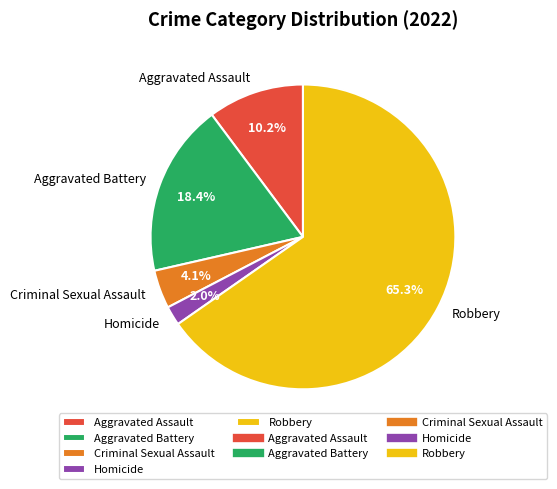

Do Homicide and Aggravated Battery together represent more than half of the pie?

No